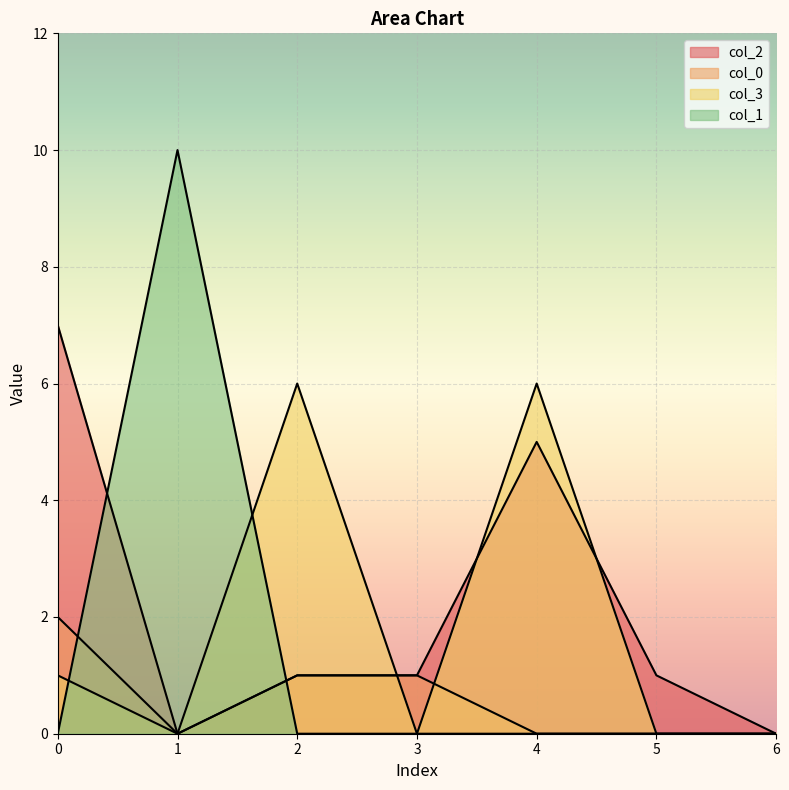

Is it true that col_0 equals -1 at 1?

False